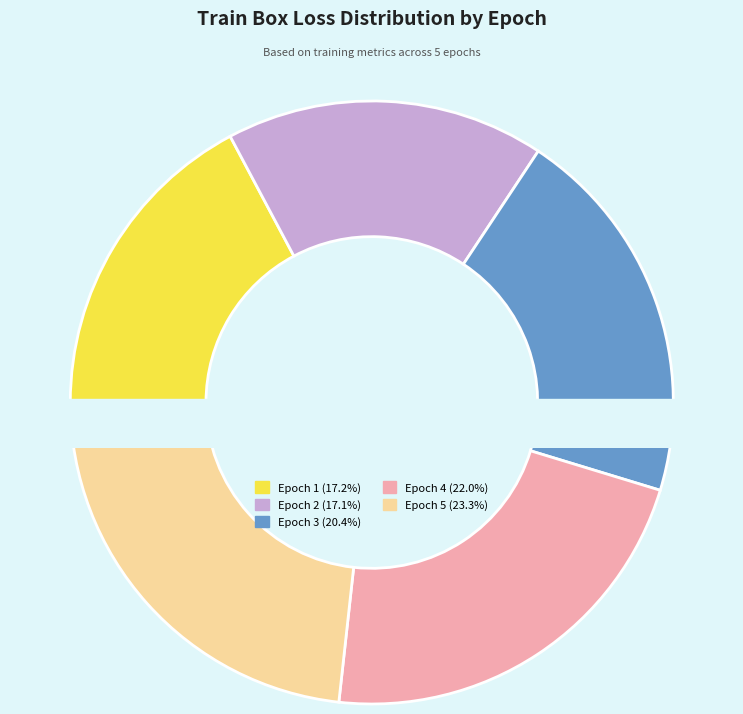

Between Epoch 4 and Epoch 3, which is larger?

Epoch 4